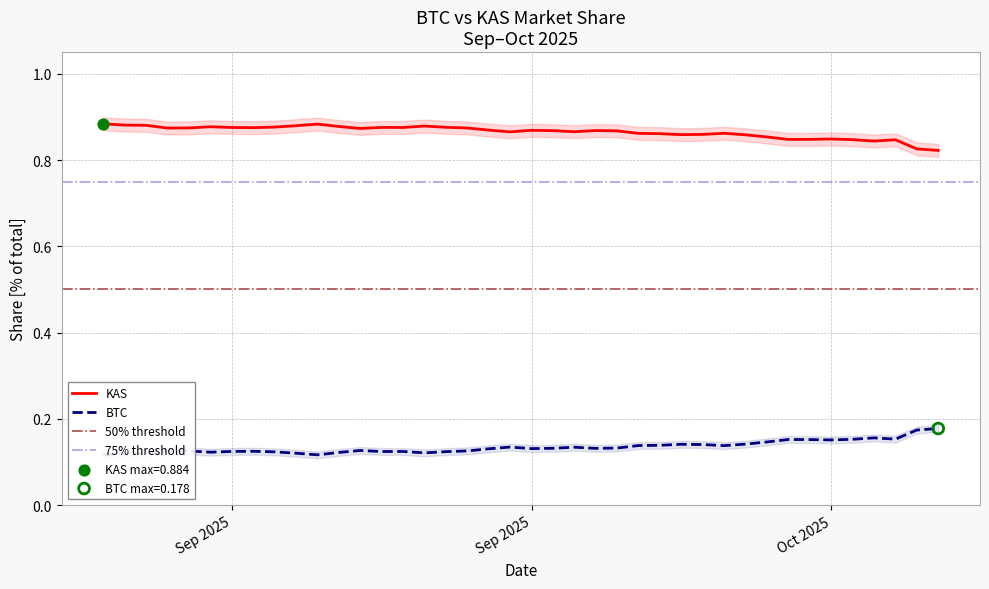

What is the total value across all series at 10/11/2025?

1.0